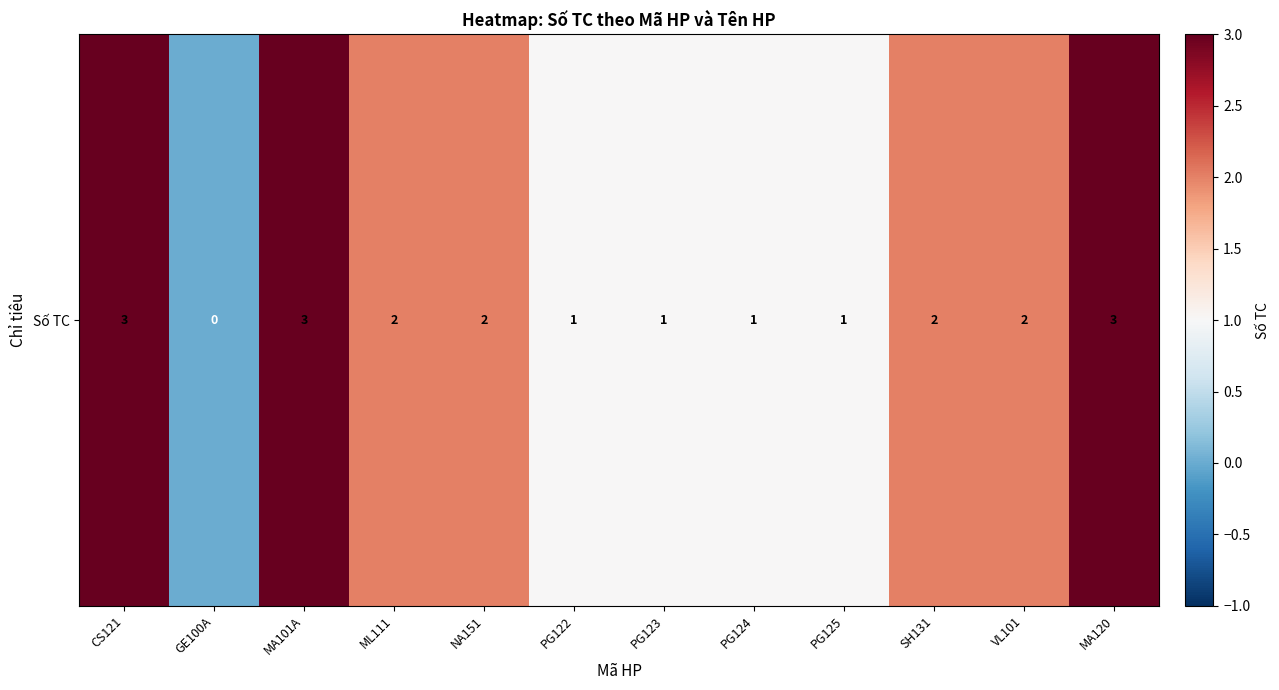

True or false: the data shows 3 at MA101A.

True